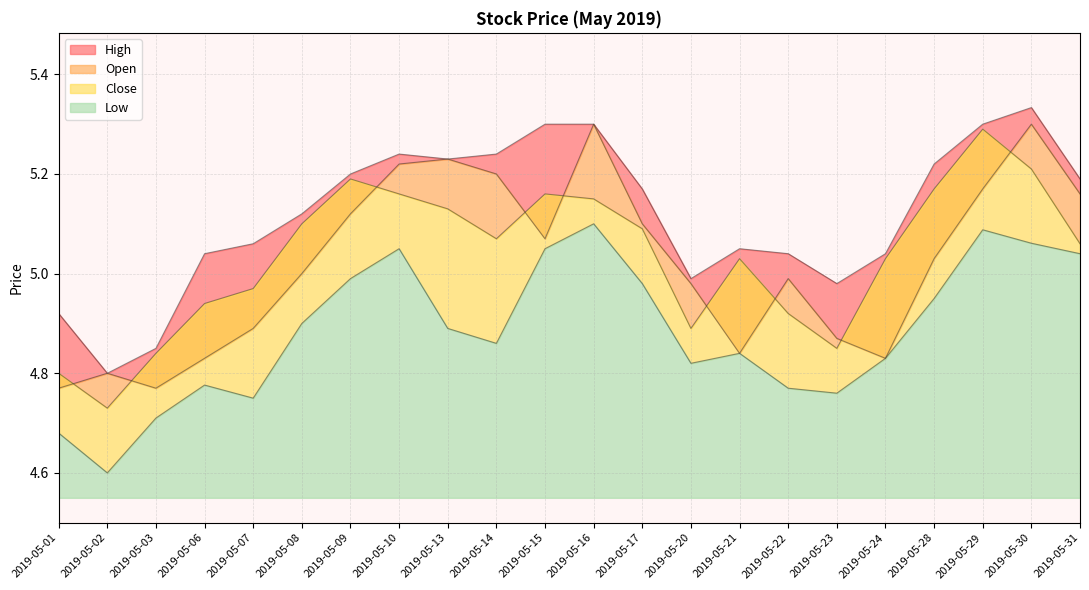

What is the sum of the High values at 2019-05-08 and 2019-05-01?

10.0